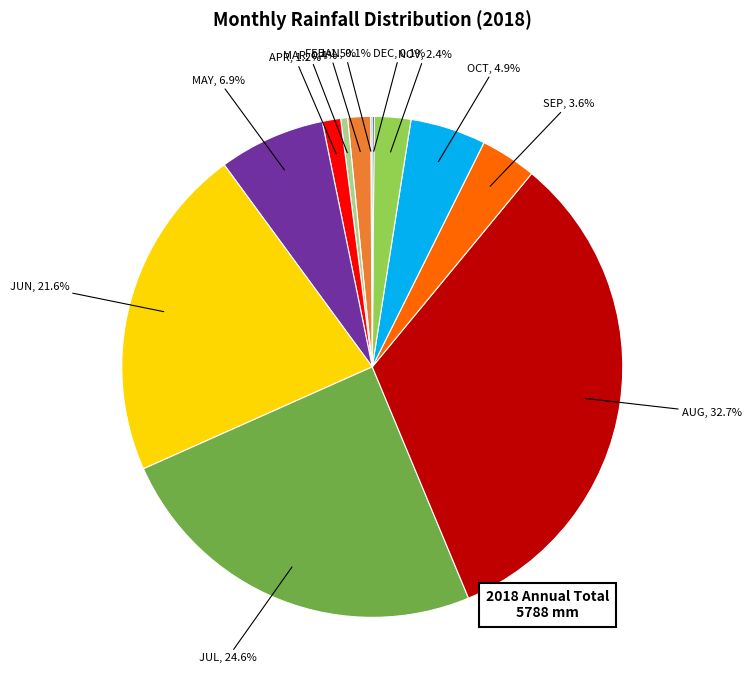

To the nearest percent, what is the difference between the largest and smallest slice percentages?

33%